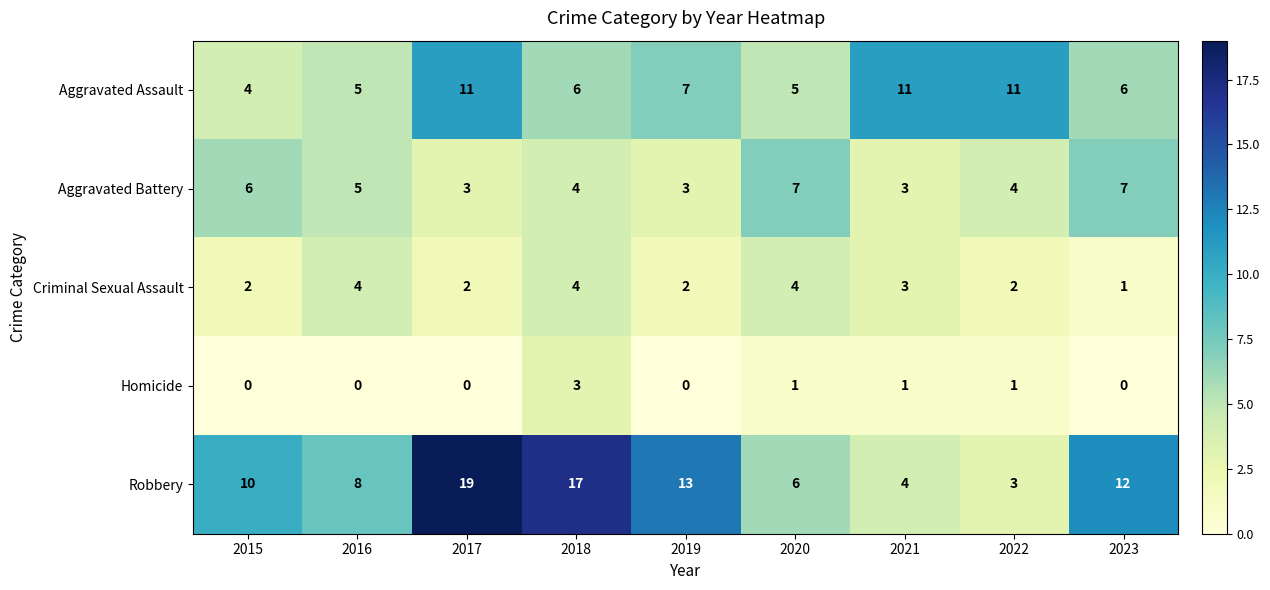

Which category has the highest value across all series?

2017